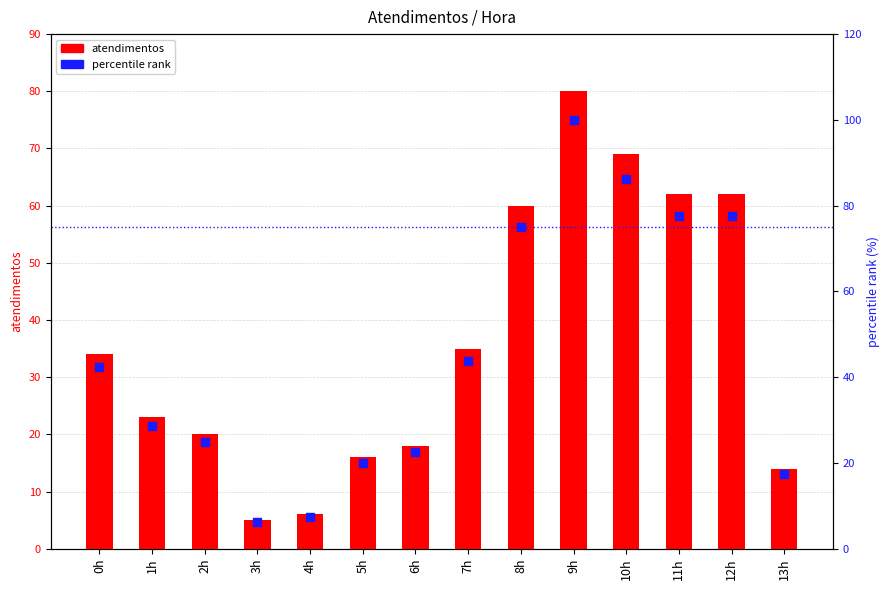

Which series has the largest total across all categories?

percentile rank